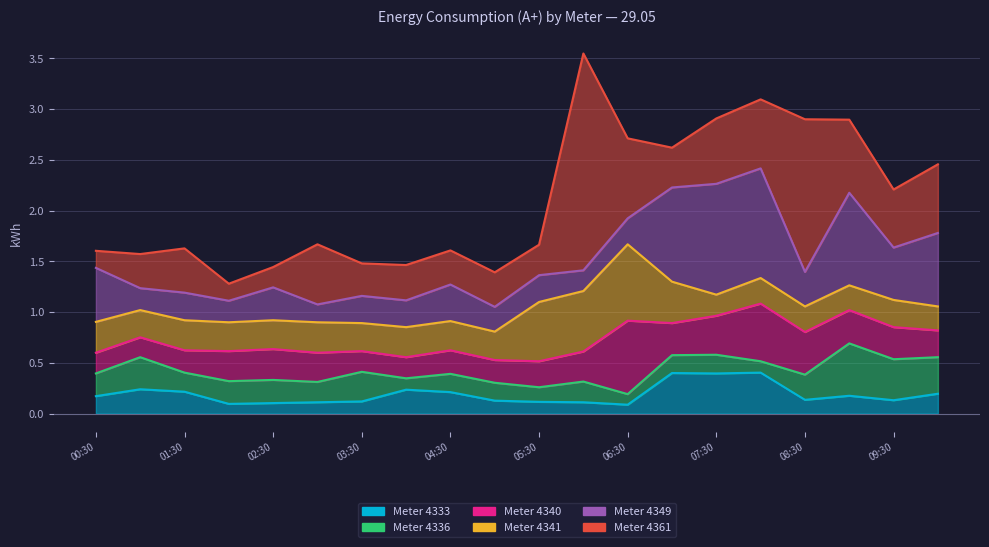

Where is 4341 nearest to the value 0?

07:30